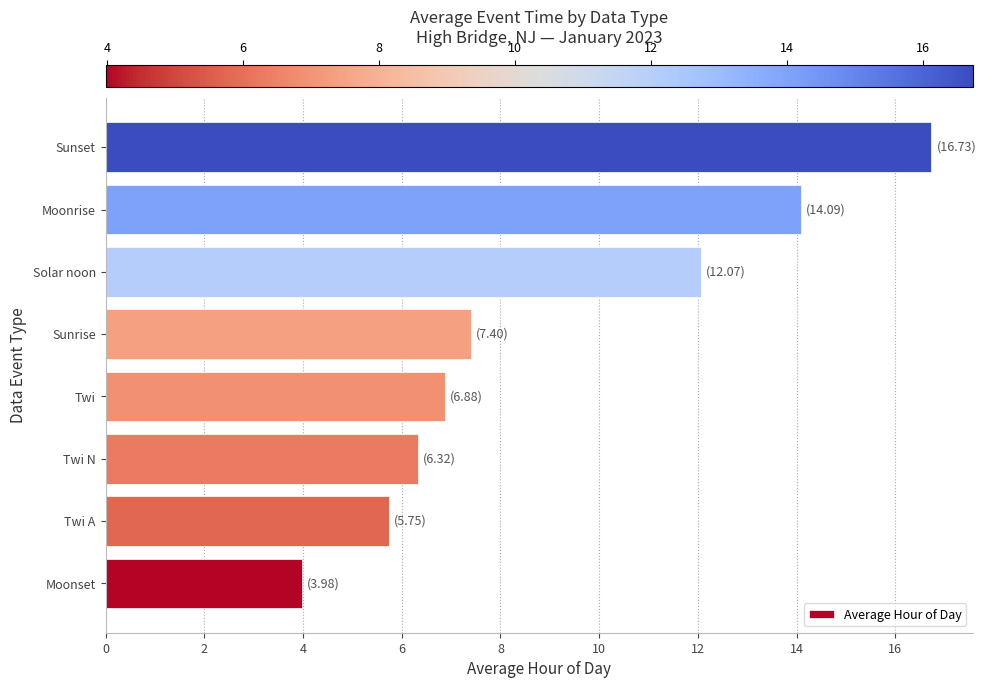

Rank the categories by value from highest to lowest.

Sunset, Moonrise, Solar noon, Sunrise, Twi, Twi N, Twi A, Moonset